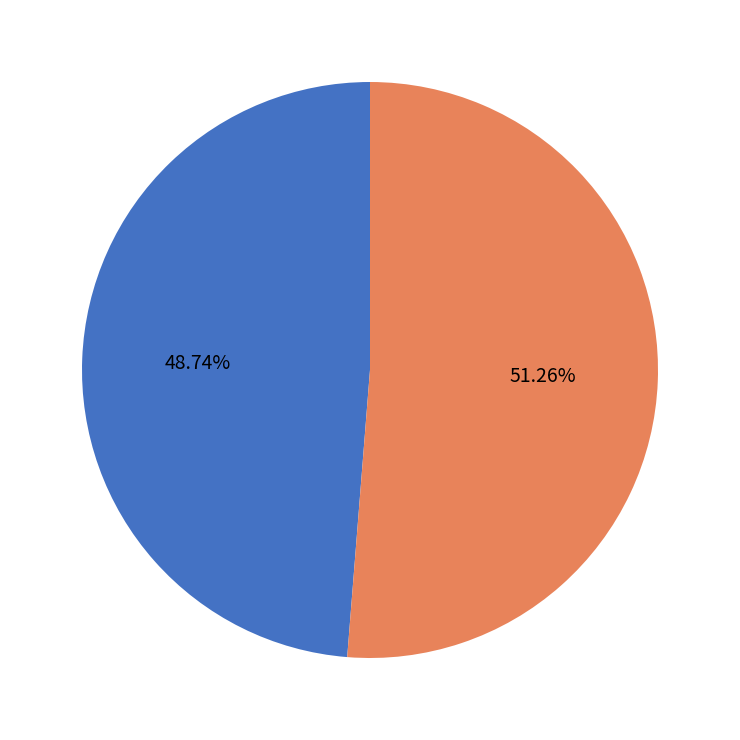

Is there a majority slice in this chart?

Yes